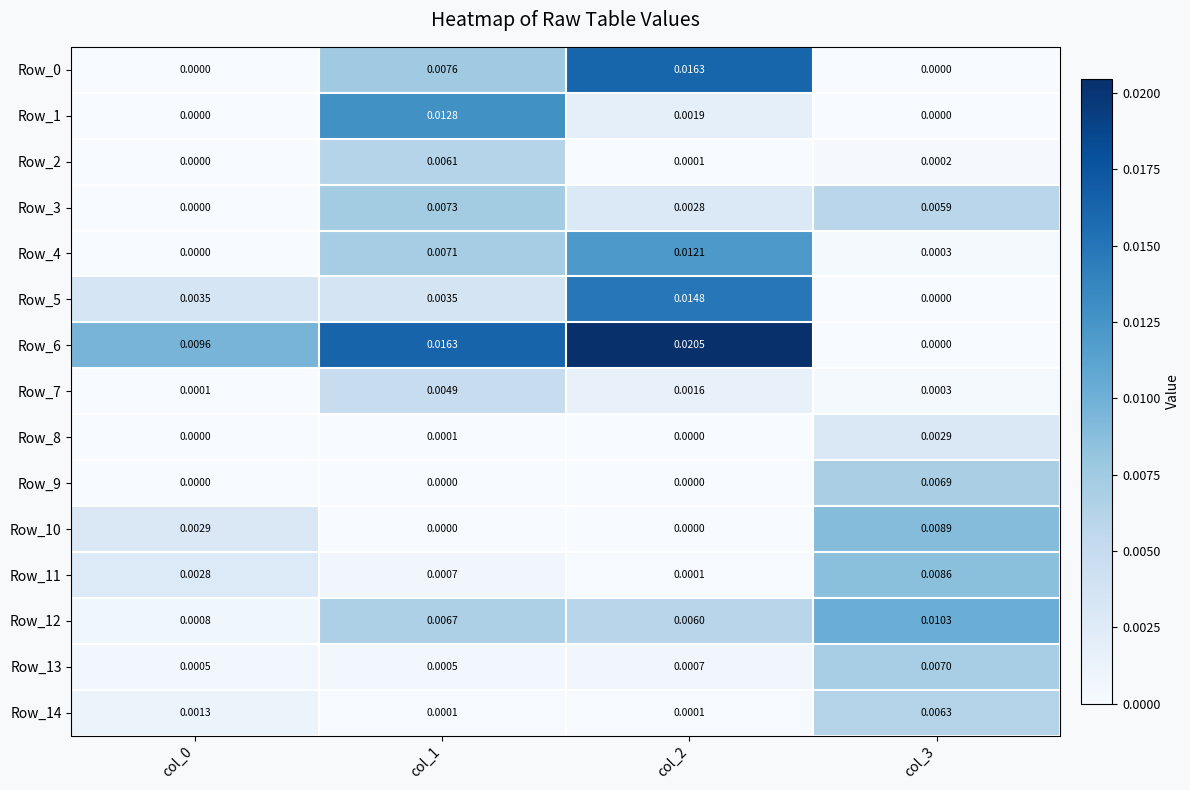

How many series are shown in this chart?

15